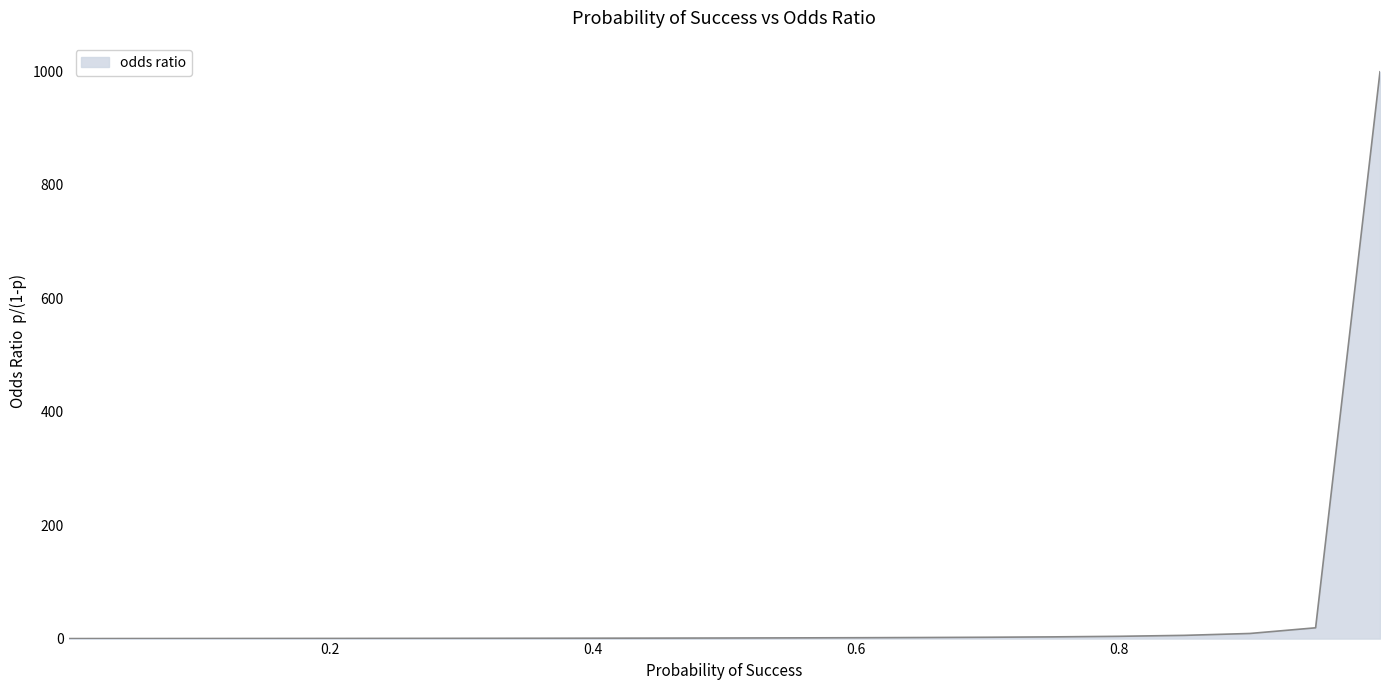

What is the difference between the maximum and minimum values?

999.0